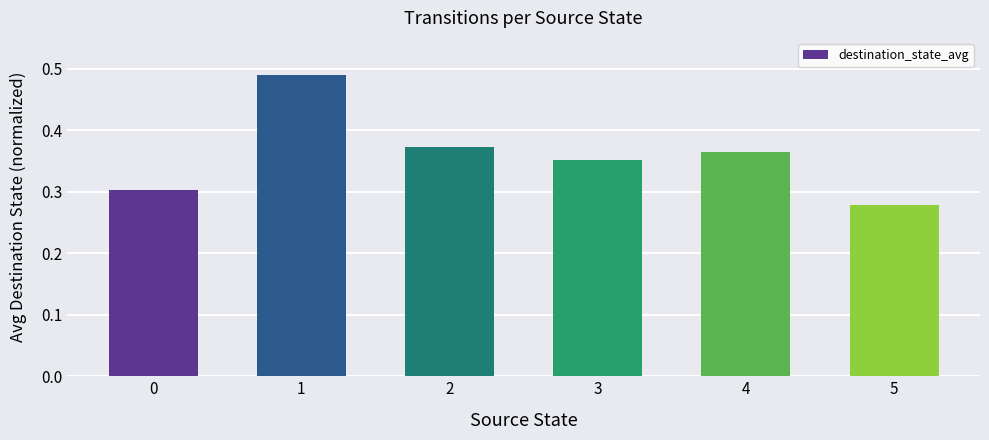

Which category has the lowest value across all series?

5